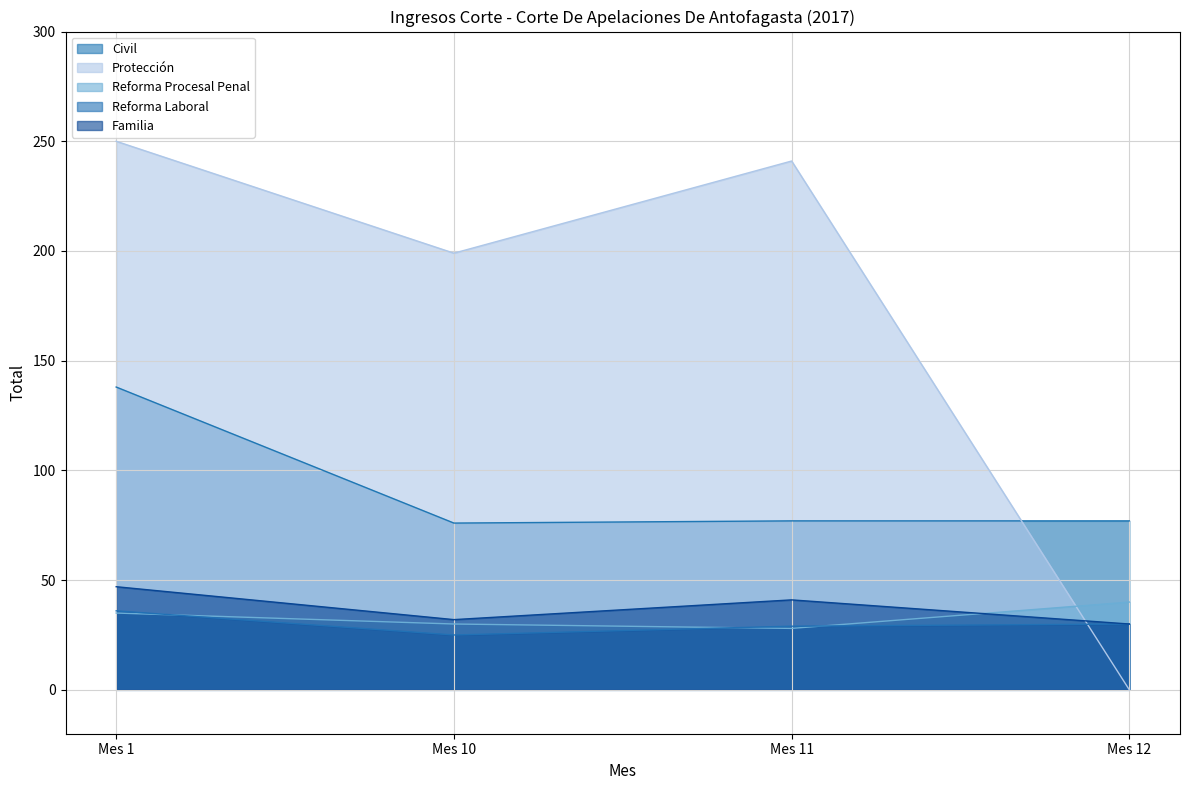

What is the total value across all series at Mes 10?

362